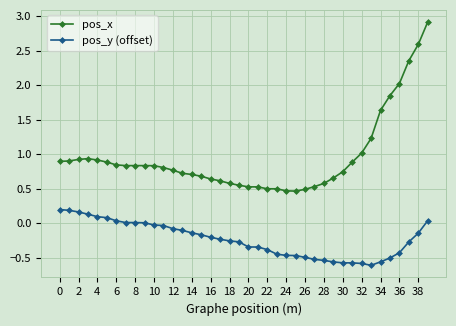

Which series has the widest spread of values?

pos_x